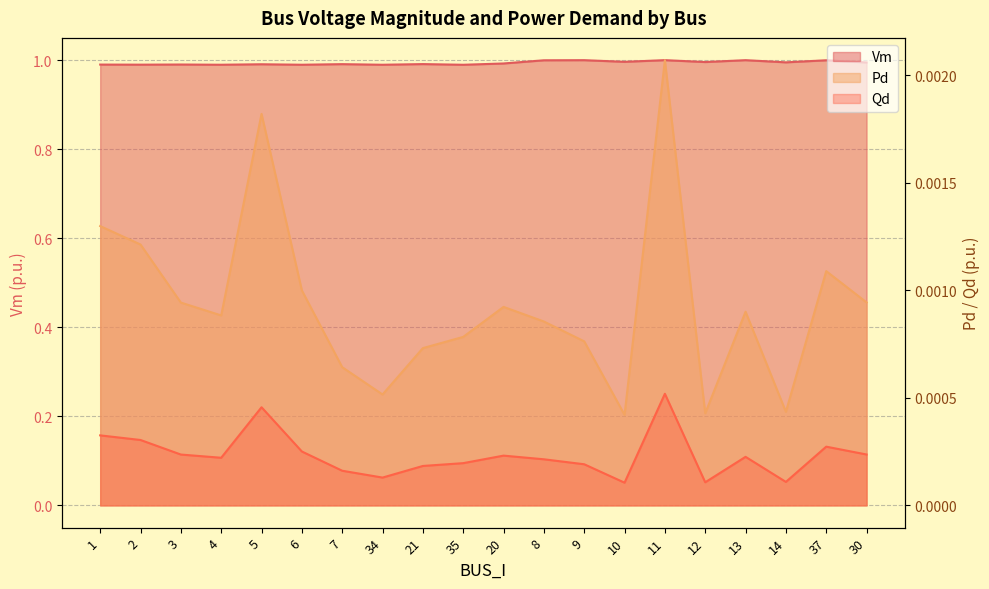

Reading left to right, list all the values displayed in this chart.

Vm: 1=1.0	2=1.0	3=1.0	4=1.0	5=1.0	6=1.0	7=1.0	34=1.0	21=1.0	35=1.0	20=1.0	8=1.0	9=1.0	10=1.0	11=1.0	12=1.0	13=1.0	14=1.0	37=1.0	30=1.0
Pd: 1=0.0	2=0.0	3=0.0	4=0.0	5=0.0	6=0.0	7=0.0	34=0.0	21=0.0	35=0.0	20=0.0	8=0.0	9=0.0	10=0.0	11=0.0	12=0.0	13=0.0	14=0.0	37=0.0	30=0.0
Qd: 1=0.0	2=0.0	3=0.0	4=0.0	5=0.0	6=0.0	7=0.0	34=0.0	21=0.0	35=0.0	20=0.0	8=0.0	9=0.0	10=0.0	11=0.0	12=0.0	13=0.0	14=0.0	37=0.0	30=0.0